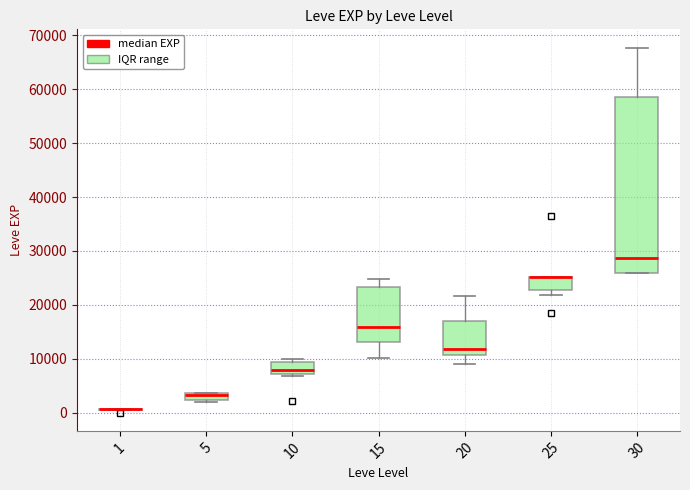

Which box is the tallest, from its lower edge to its upper edge?

30